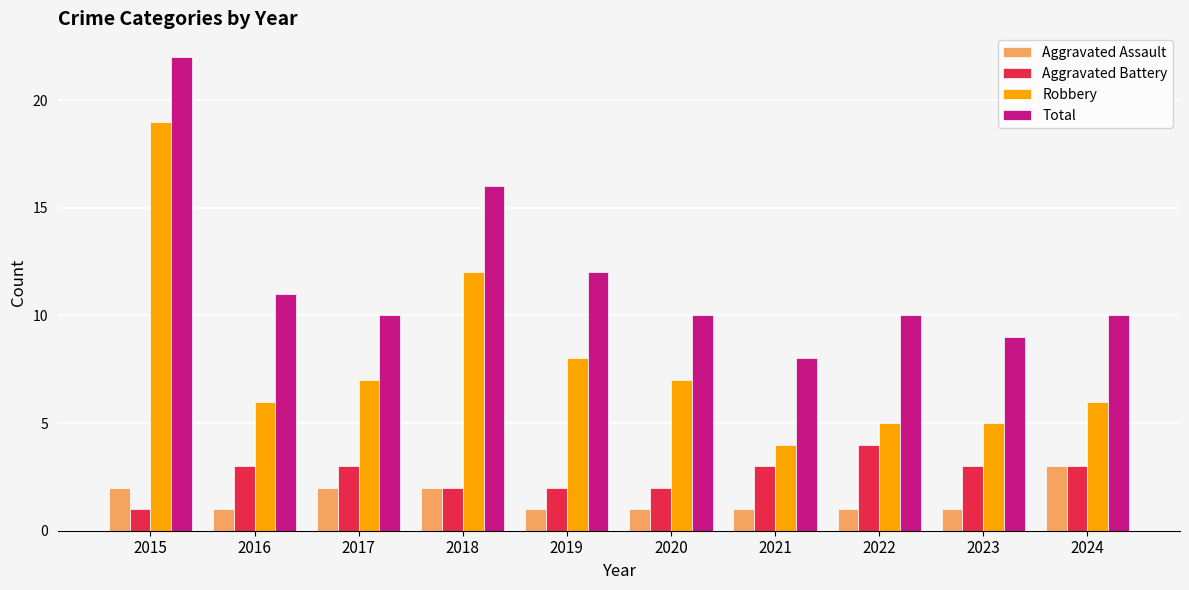

What is the spread (max minus min) of values at 2018?

14